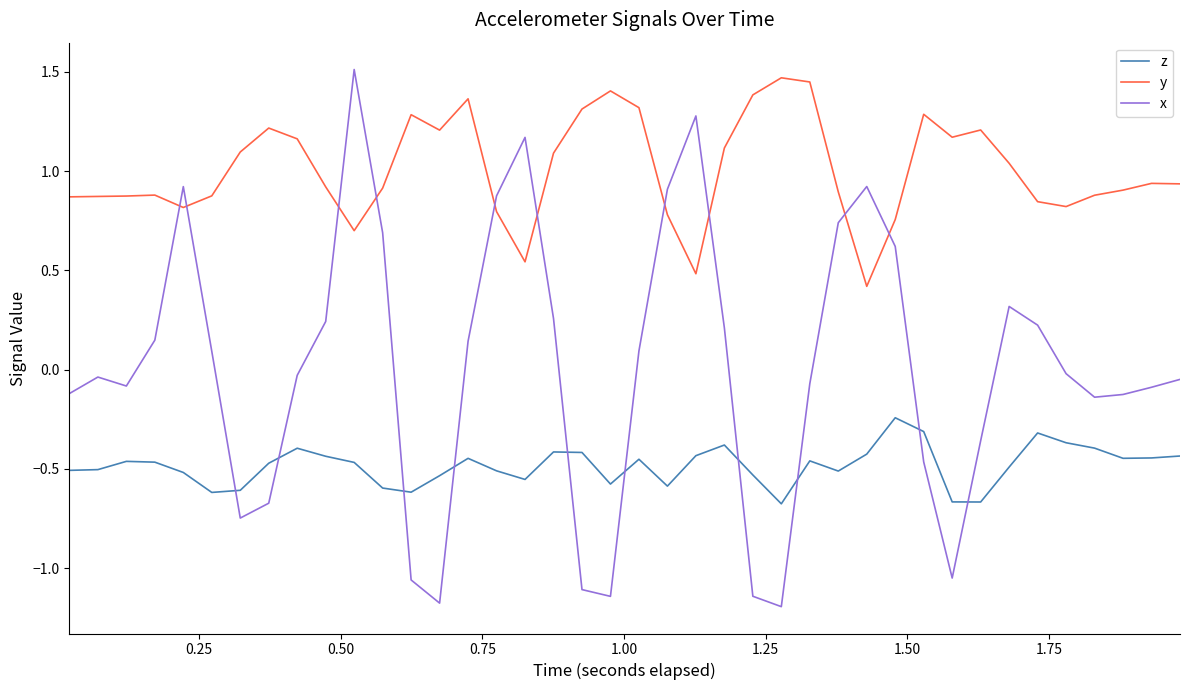

What is the difference between the maximum and minimum values in the y series?

1.1